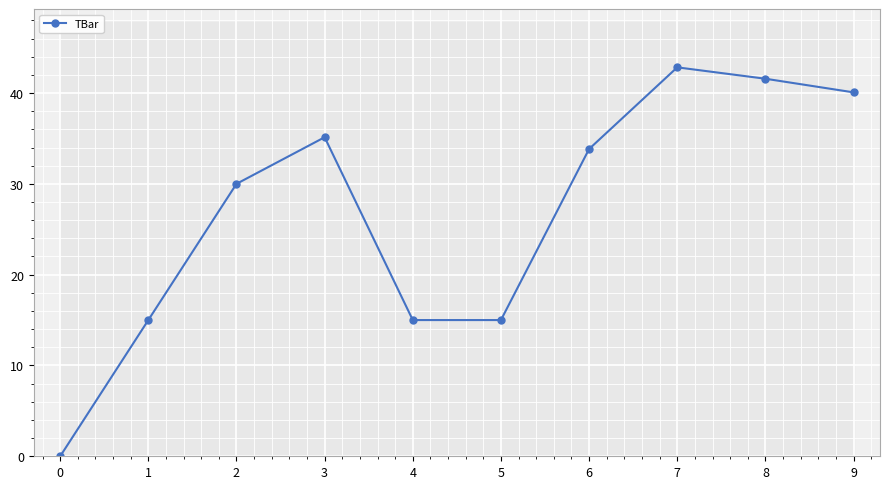

How many data points are less than 33?

5